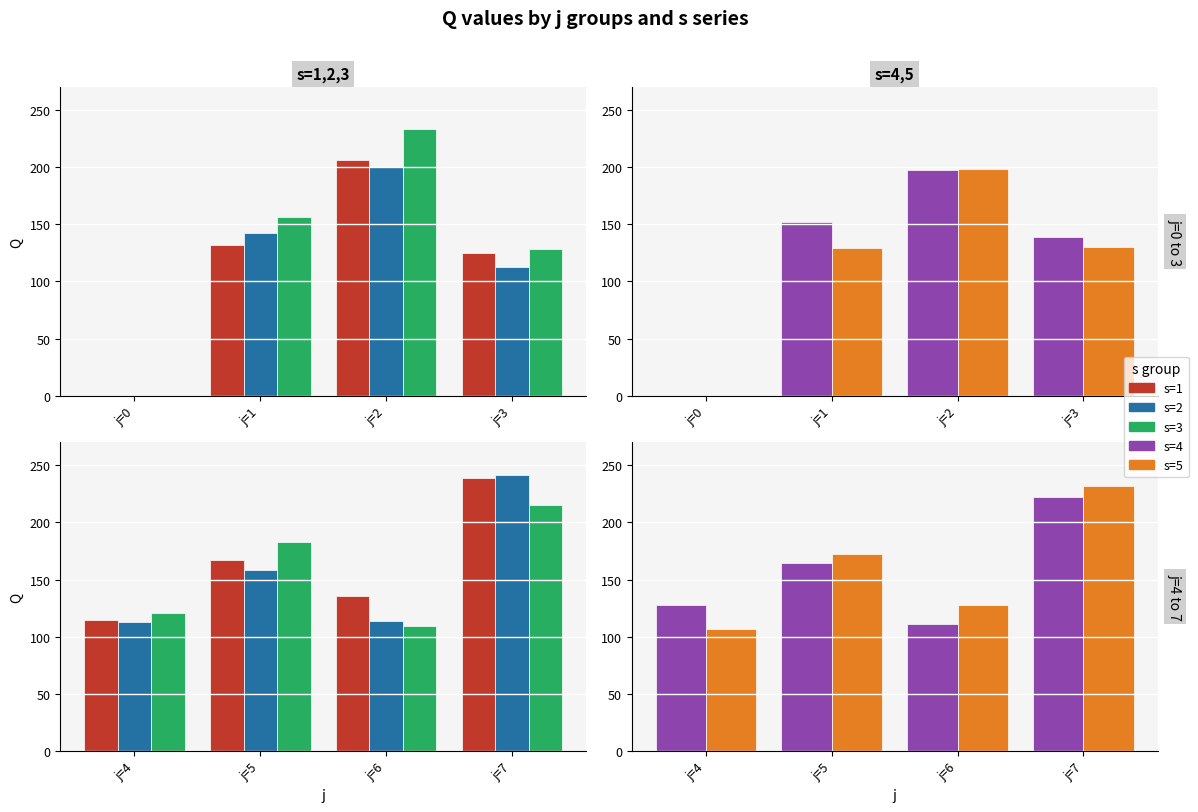

The value of s=3 at j=5 is 306. True or false?

False